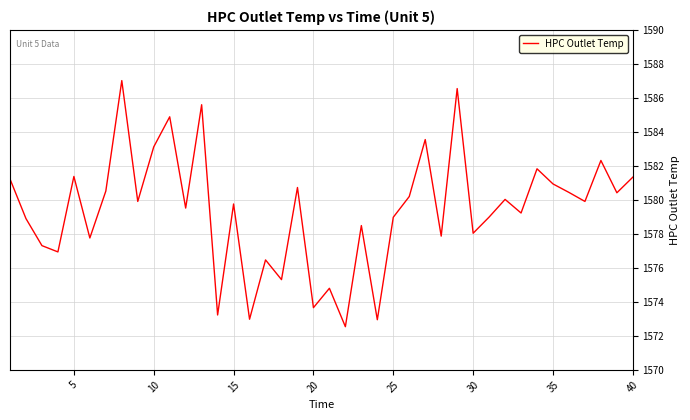

What is the difference between the maximum and minimum values?

14.5